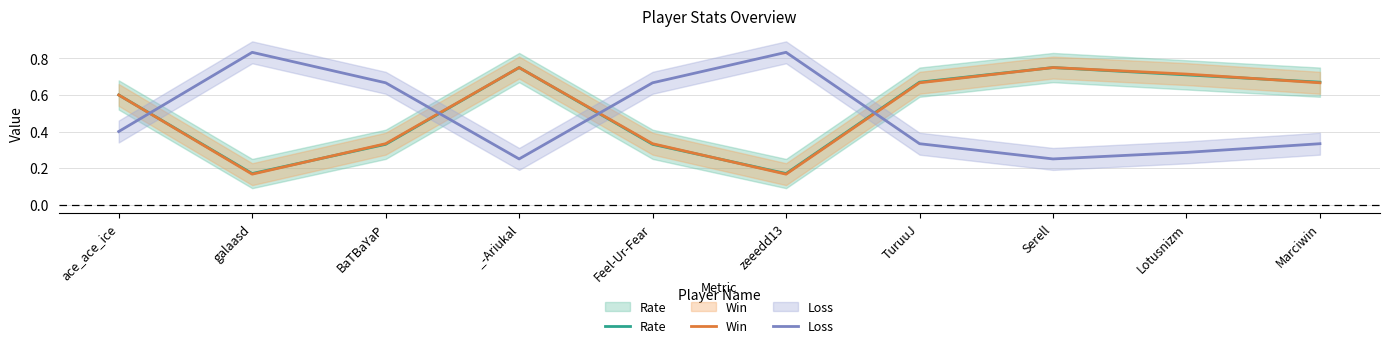

The value of Win at Lotusnizm is 0.2. True or false?

False